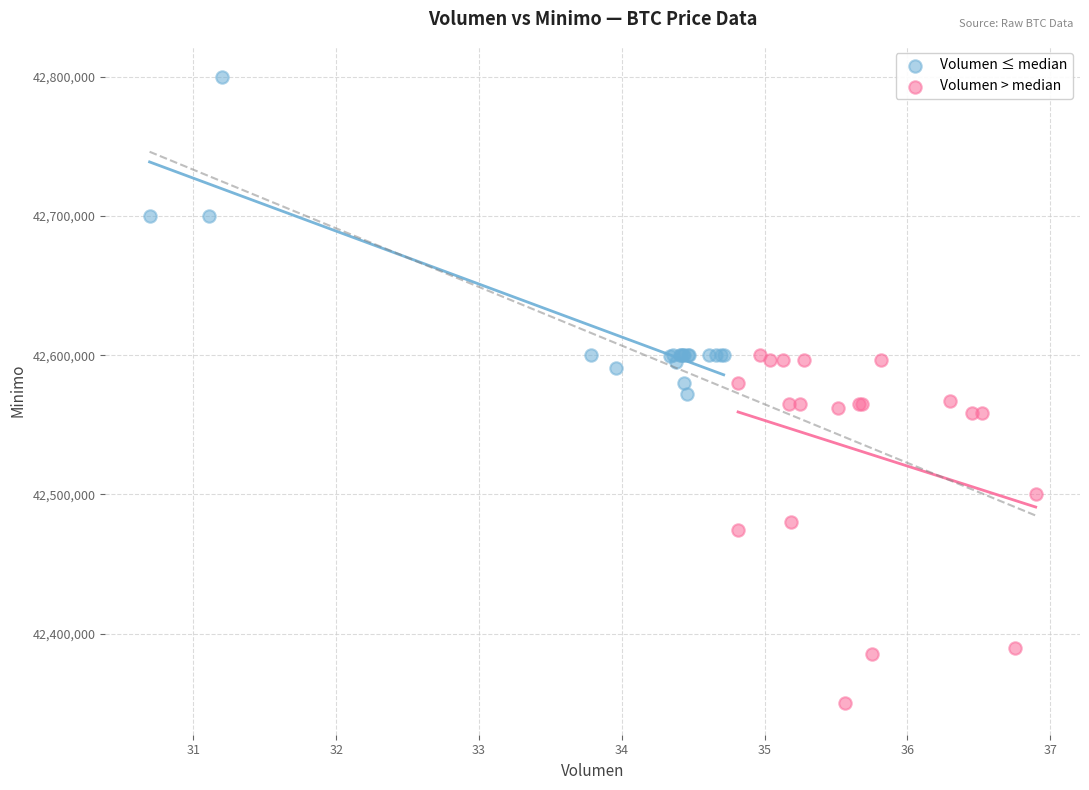

Which series reaches the maximum Y coordinate?

Volumen ≤ median